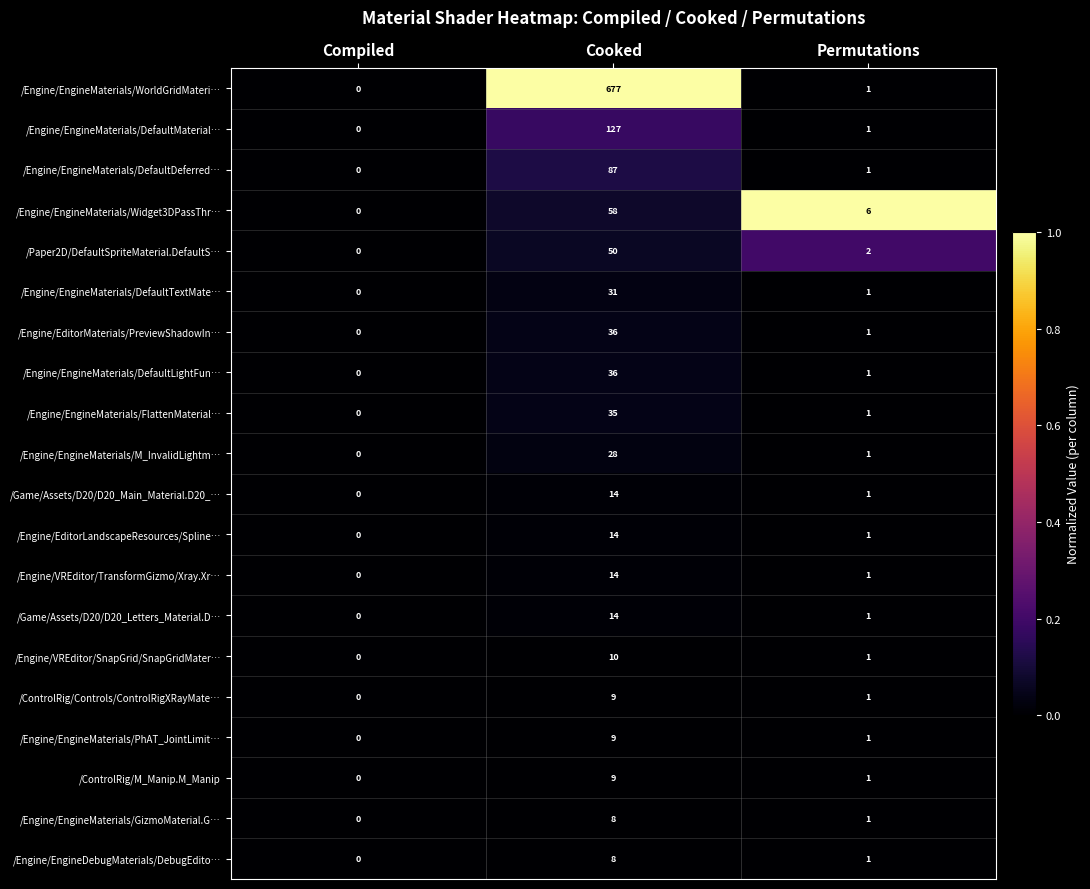

Where does the /Engine/EngineMaterials/WorldGridMateri… series first go above 1?

Cooked